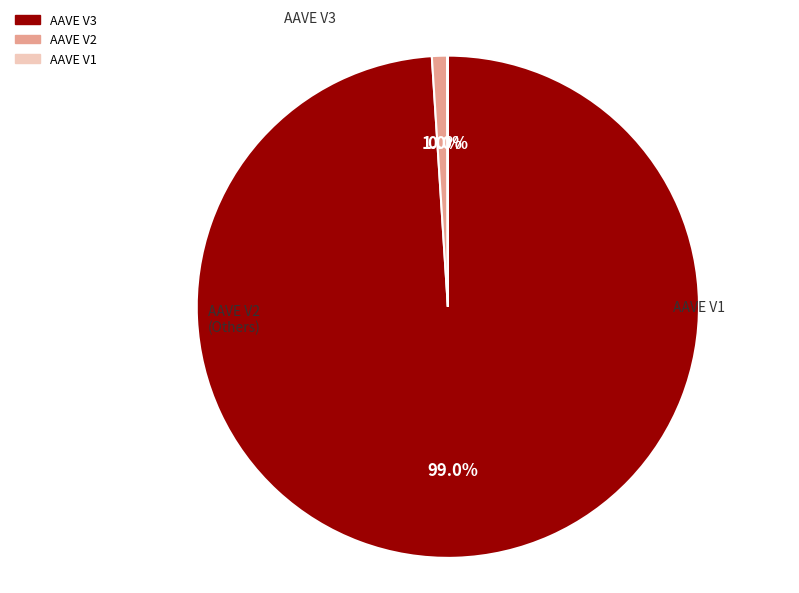

Between AAVE V3 and AAVE V2, which is larger?

AAVE V3